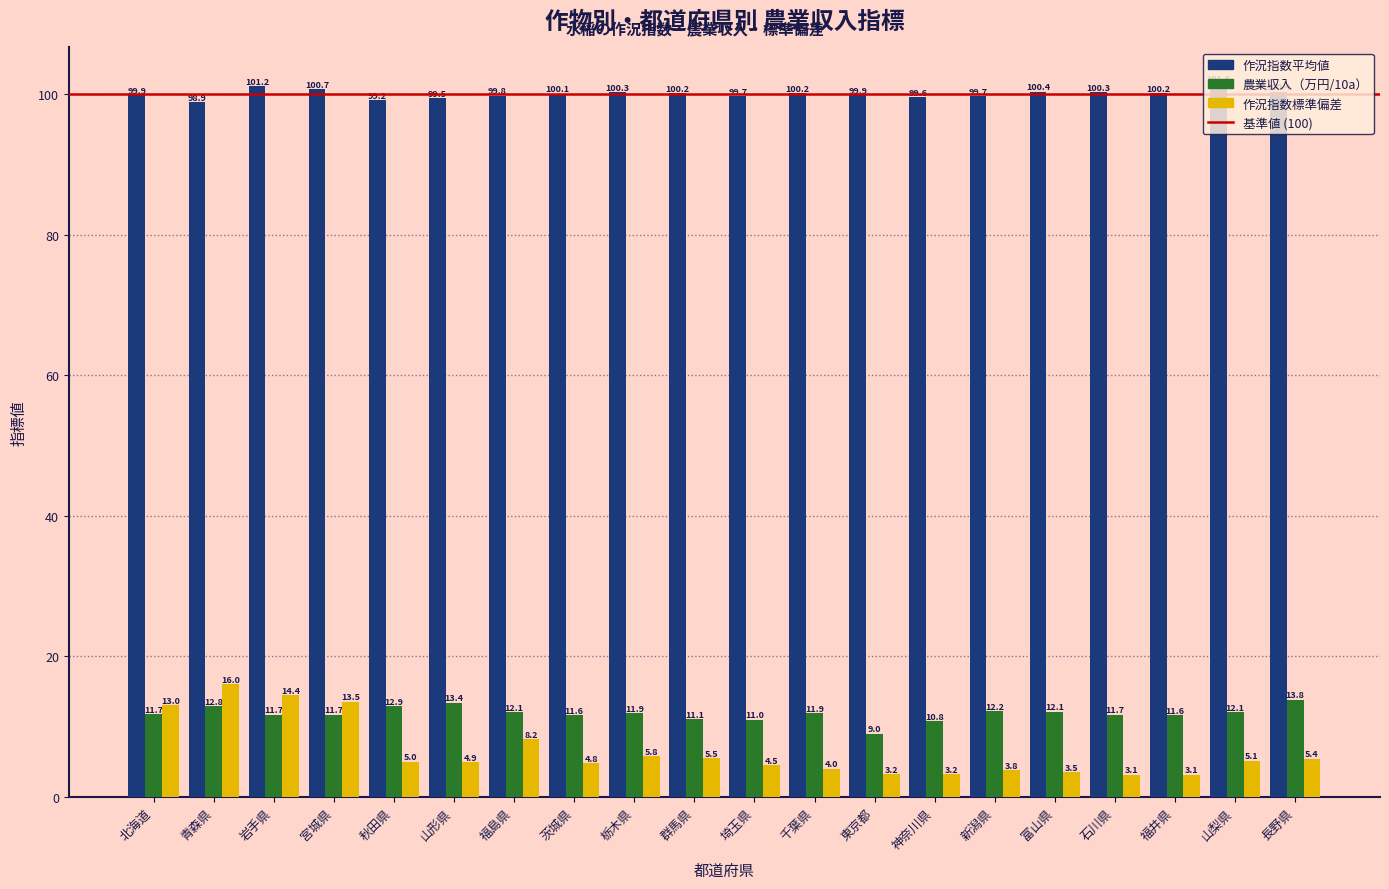

Which category has the lowest value in the 農業収入（万円/10a） series?

東京都